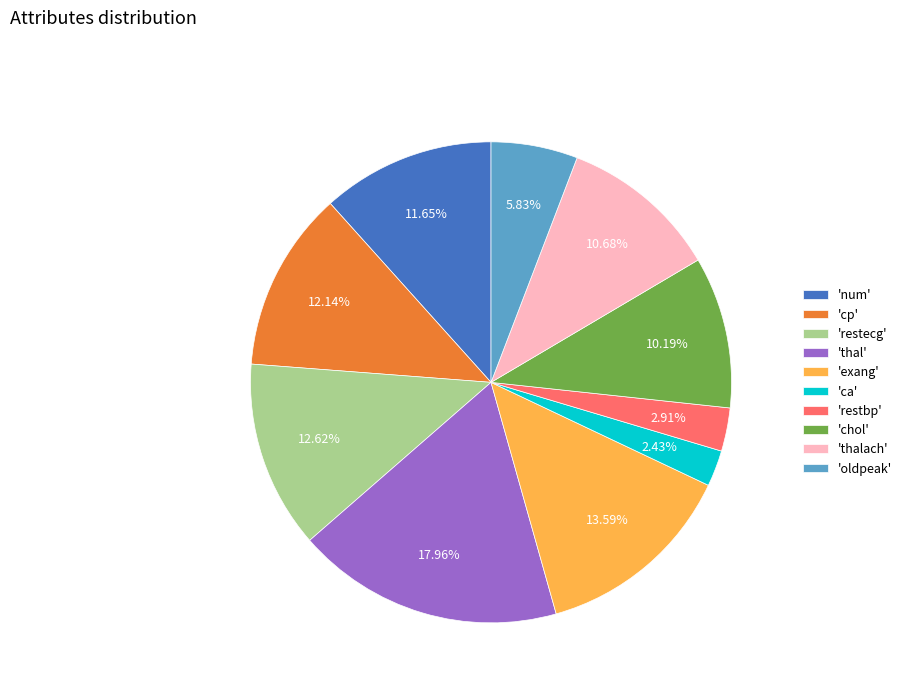

What is the ratio of the value at 'thal' to the value at 'exang'?

1.3